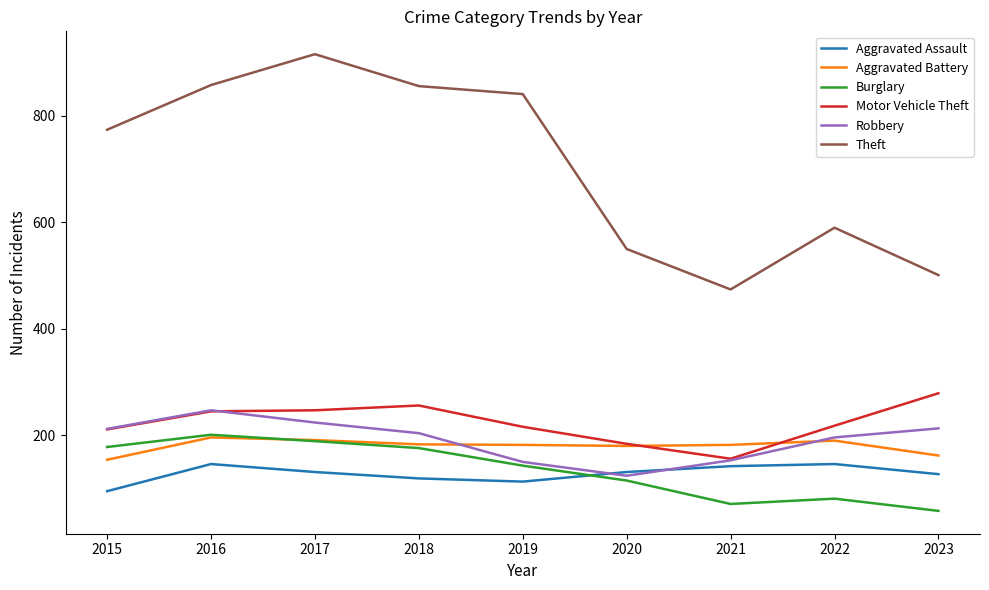

How many lines are shown in the chart?

6